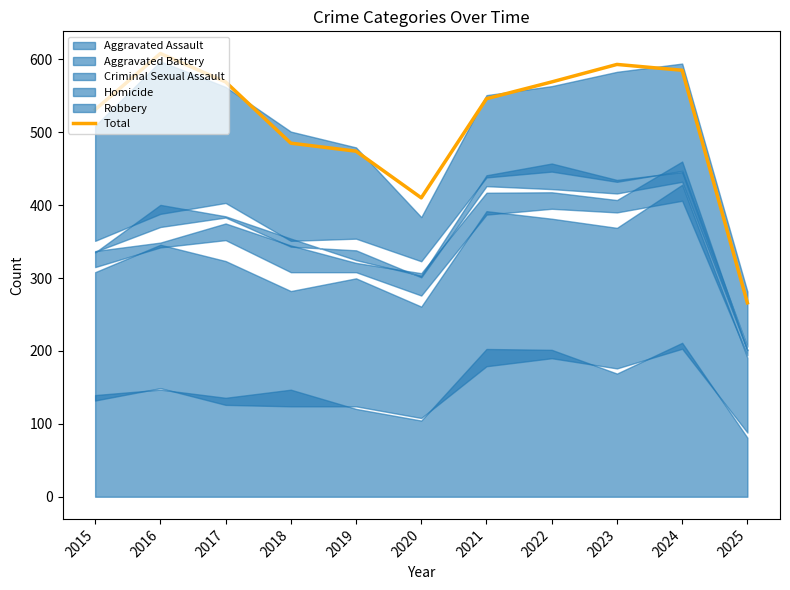

What is the value of the 9th point from the left?

593